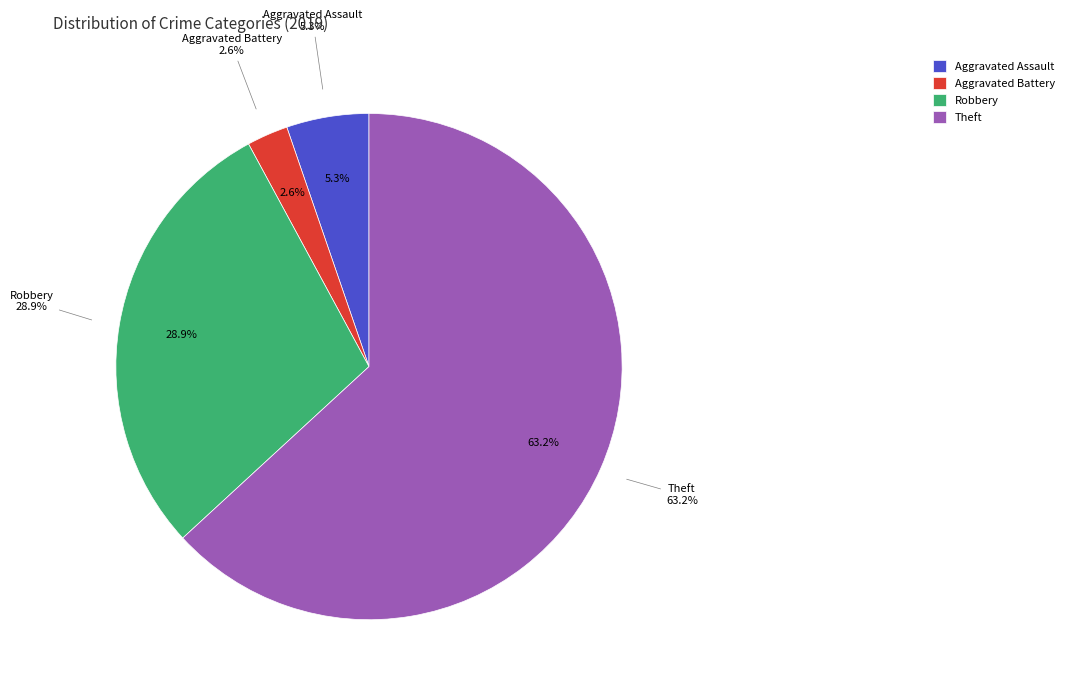

What percentage is NOT represented by Theft?

36.8%